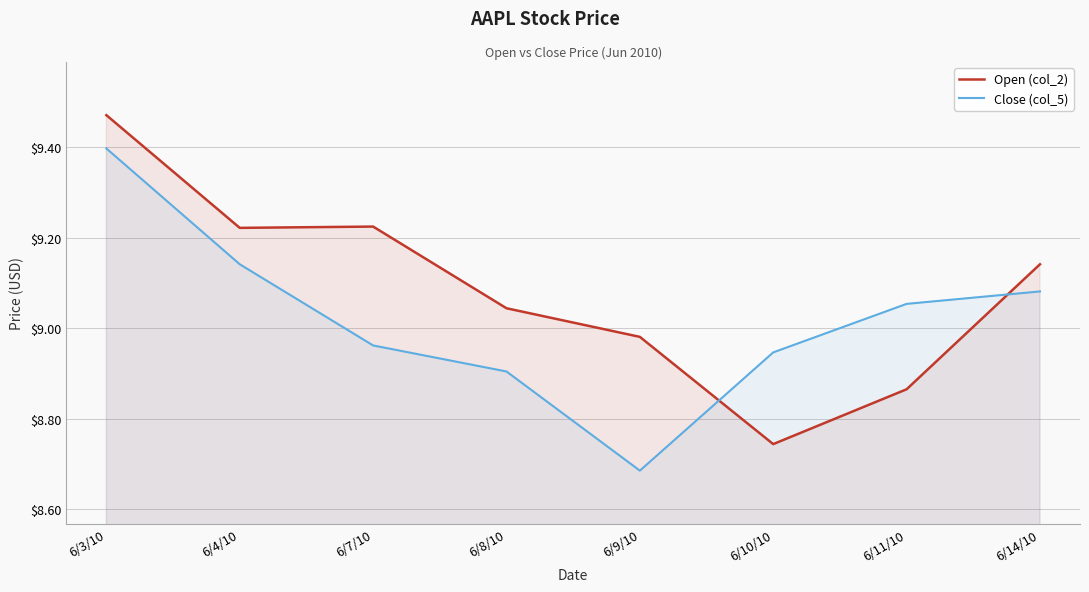

Reading left to right, list all the values displayed in this chart.

Open (col_2): 9.5	9.2	9.2	9.0	9.0	8.7	8.9	9.1
Close (col_5): 9.4	9.1	9.0	8.9	8.7	8.9	9.1	9.1